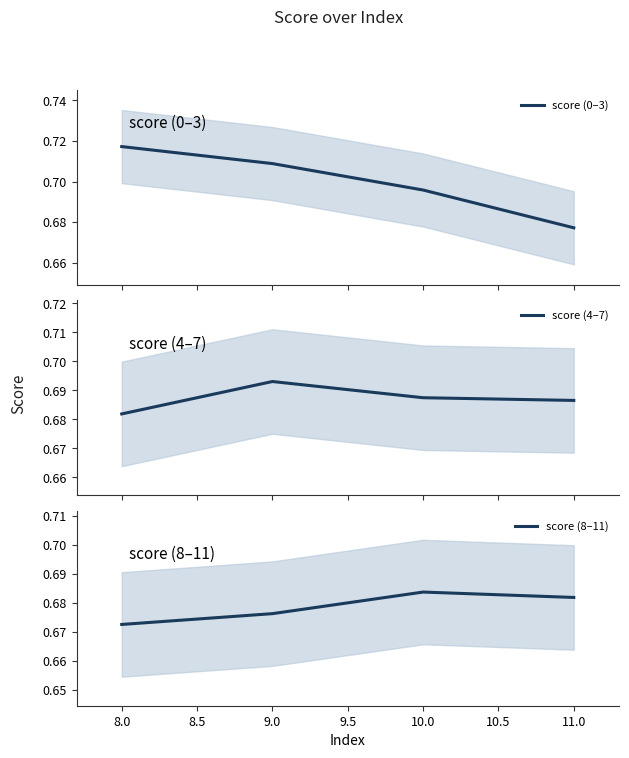

What value does the score (0–3) series have at 8.5?

0.7